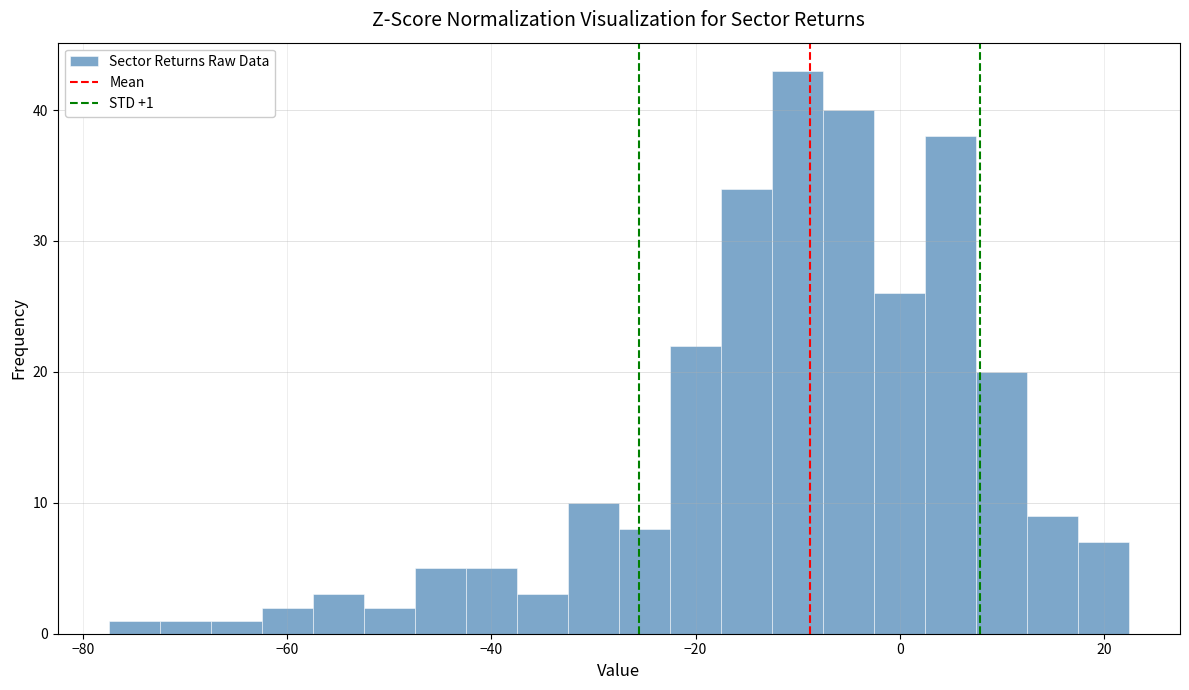

Read against the x-axis, roughly where is the centre of the tallest bar?

-10